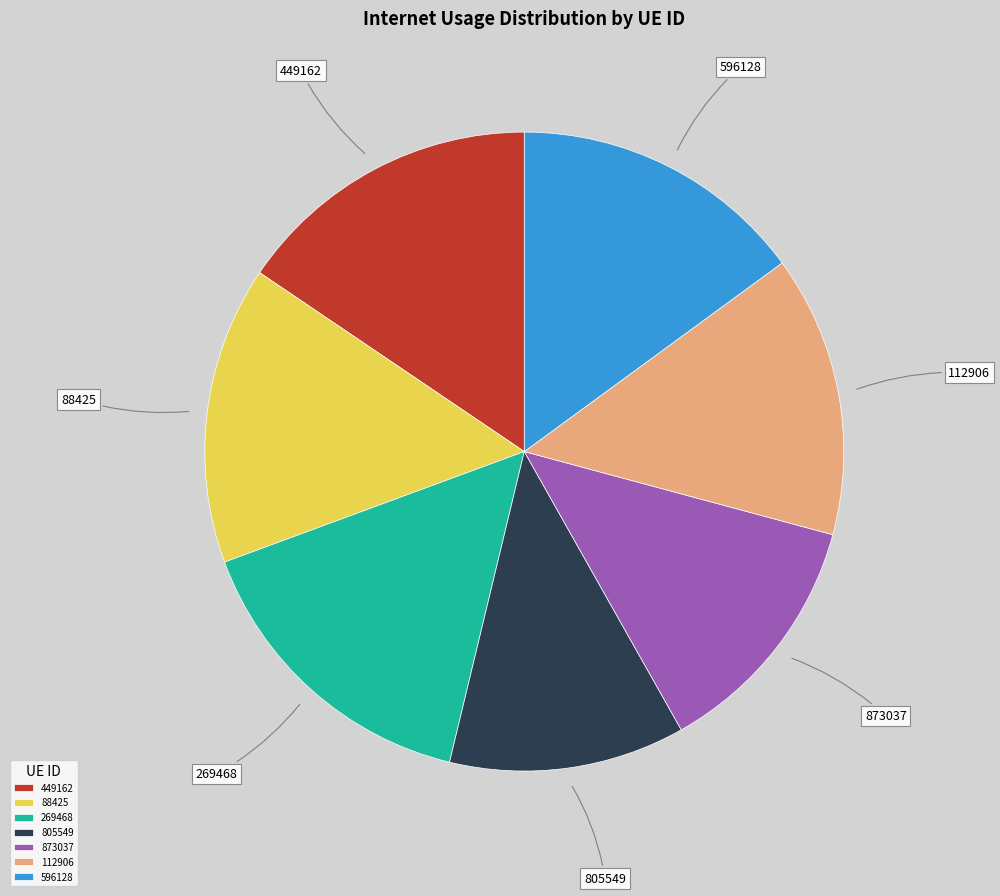

Between 596128 and 269468, which is larger?

269468